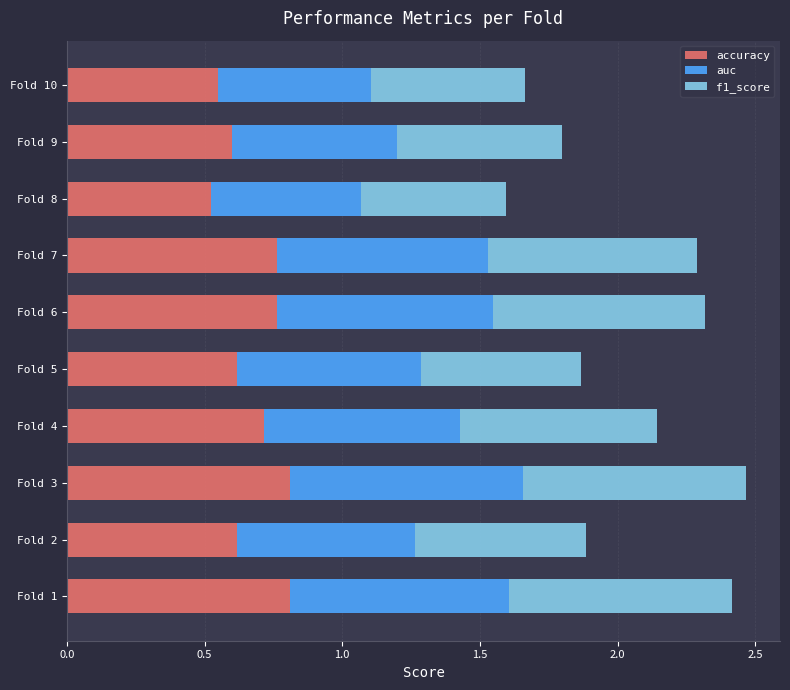

Is it true that accuracy equals 0.4 at Fold 7?

False